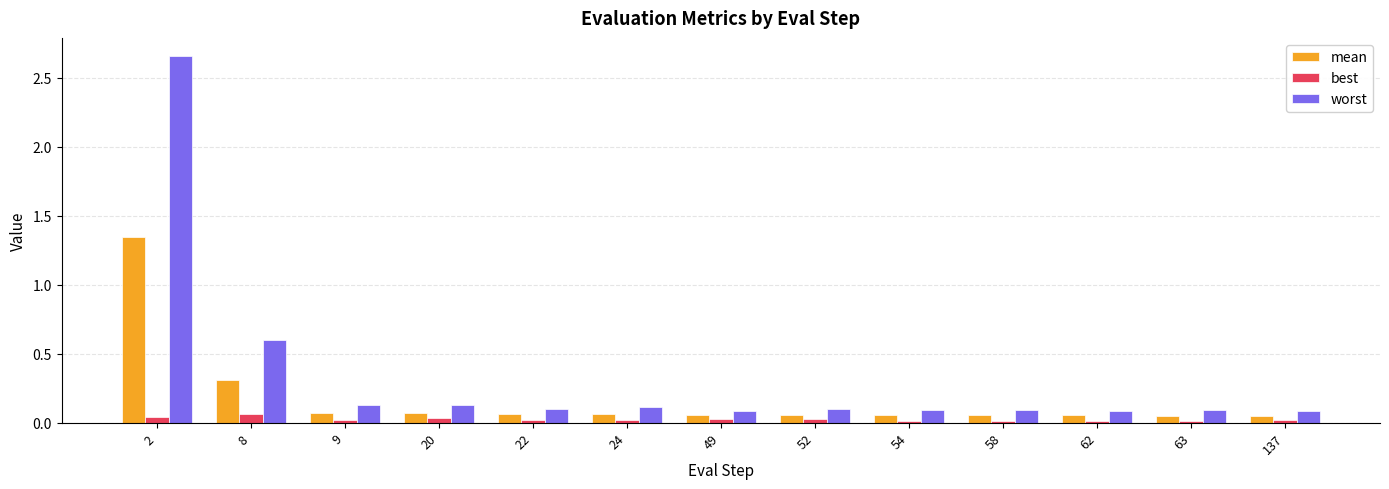

What is the difference between the second highest and second lowest values in the mean series?

0.3